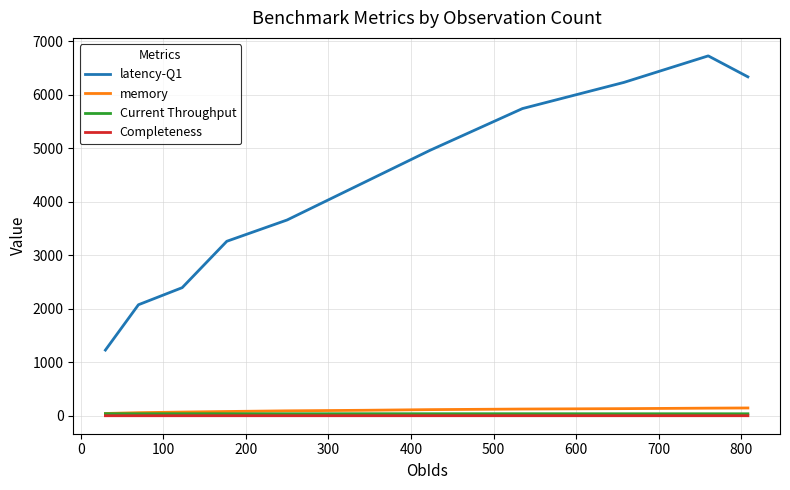

Which series has the largest range (max minus min)?

latency-Q1